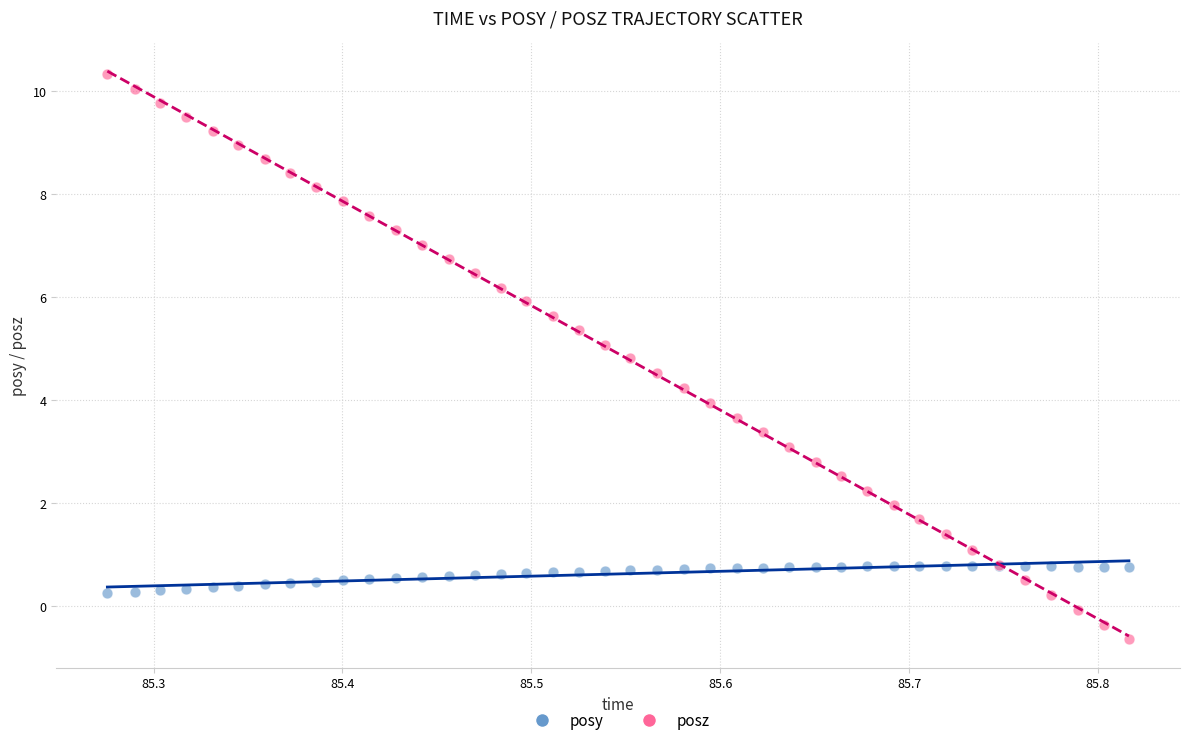

Which series reaches the minimum Y coordinate?

posz